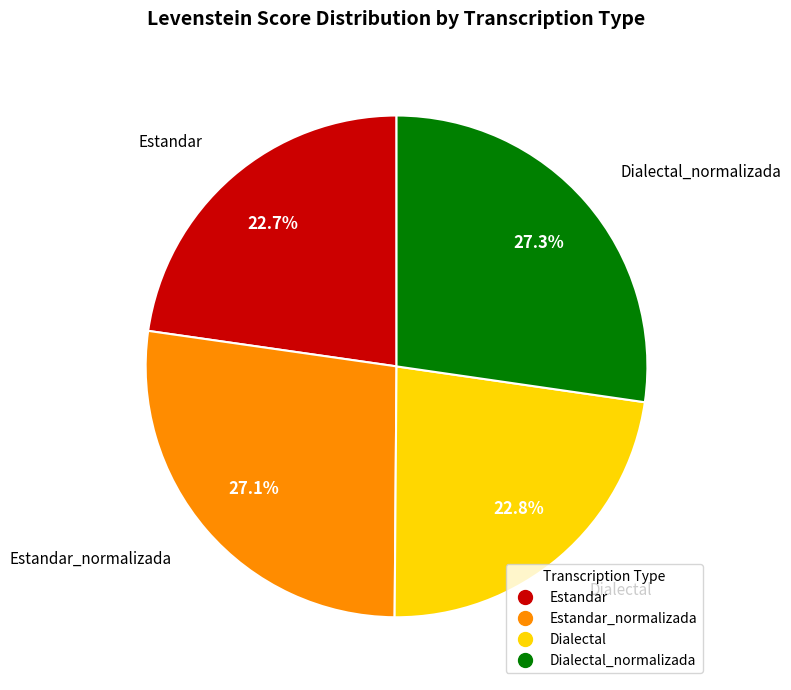

Is there any slice that represents more than half of the pie?

No